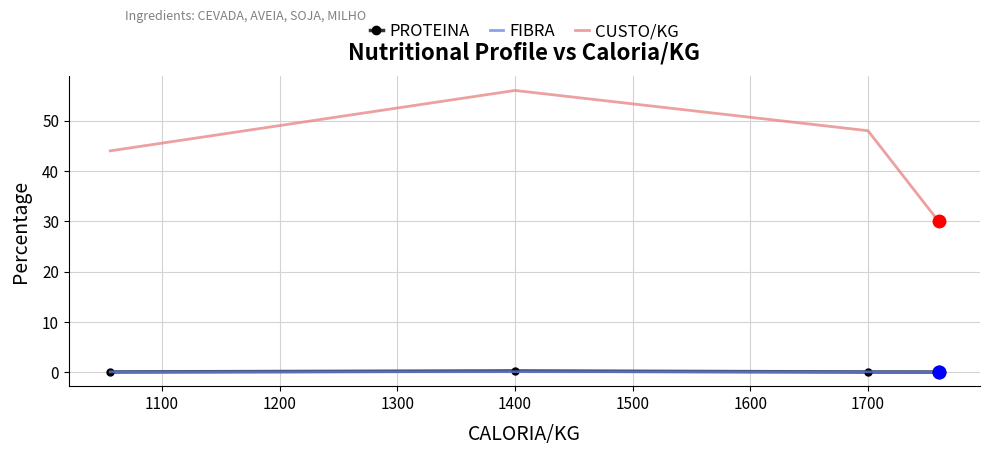

Which series has the largest total across all categories?

CUSTO/KG